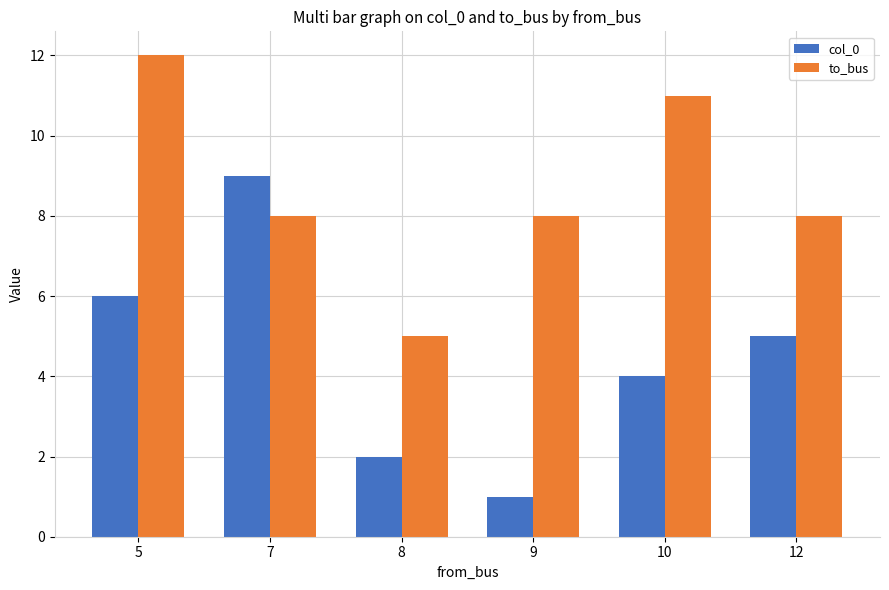

Reading left to right, extract all data points from this chart.

col_0: 6	9	2	1	4	5
to_bus: 12	8	5	8	11	8